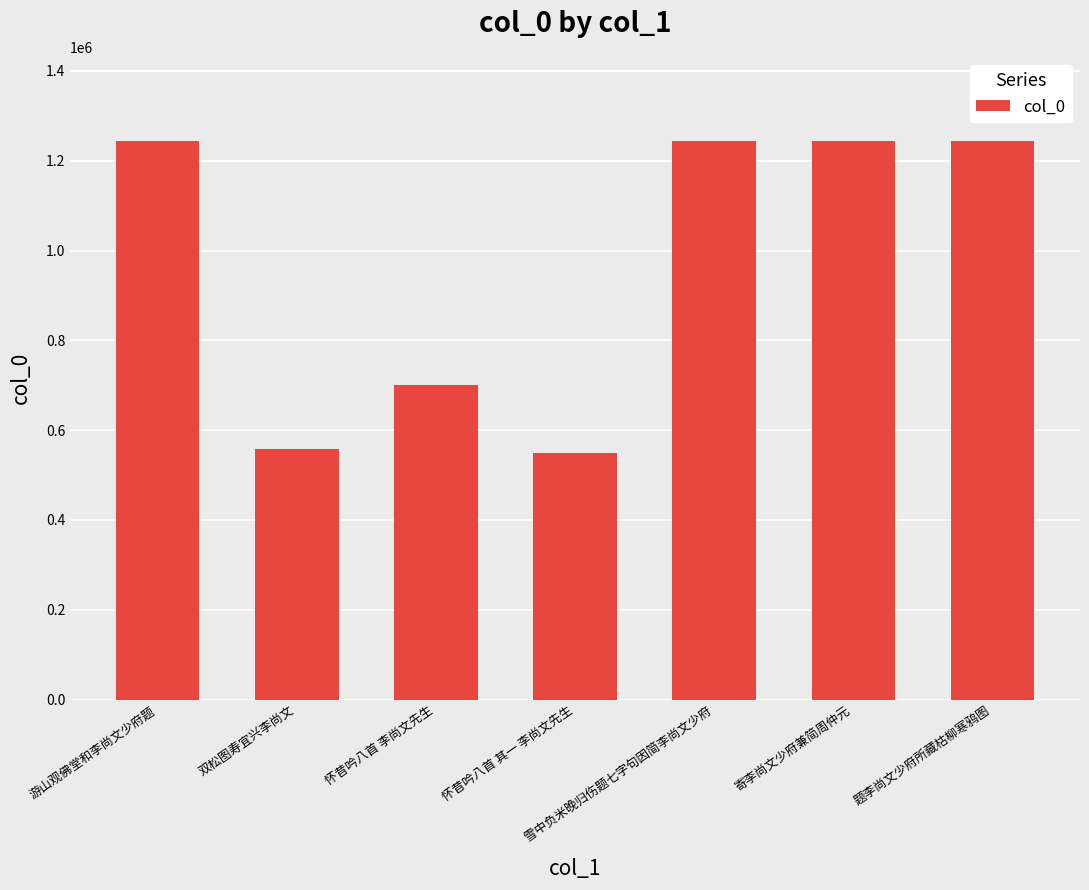

What is the difference between the maximum and minimum values?

695048